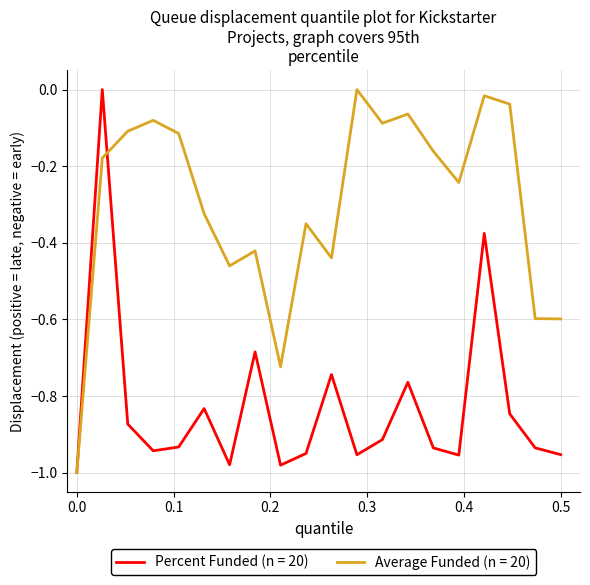

Which series has the largest total across all categories?

Average Funded (n = 20)